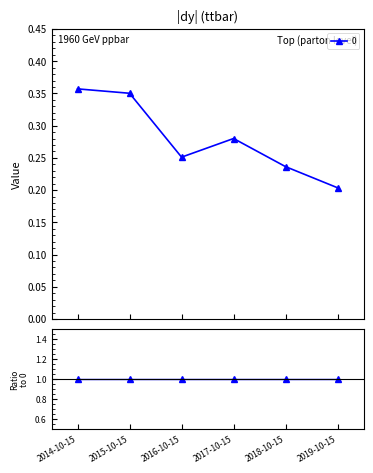

List the labels in order of value, smallest first.

2019-10-15, 2018-10-15, 2016-10-15, 2017-10-15, 2015-10-15, 2014-10-15